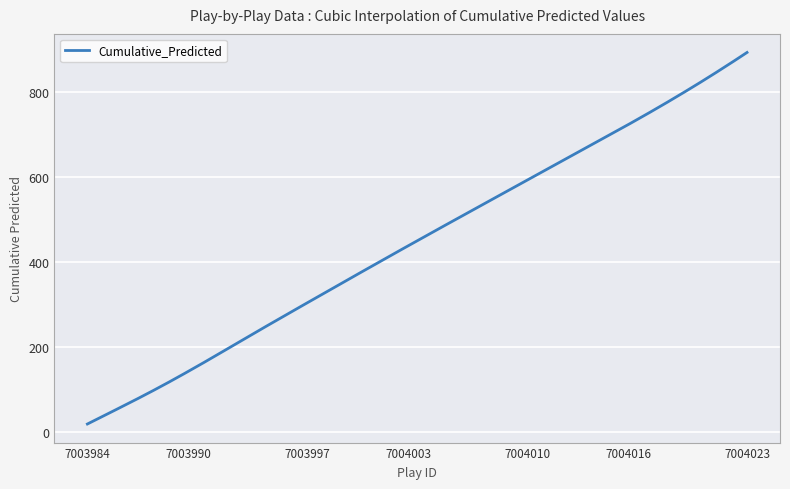

What is the minimum value shown in the chart?

18.5